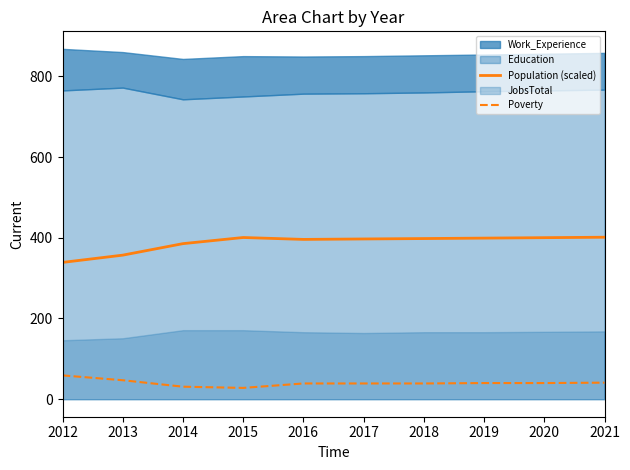

At which label does Population (scaled) reach its peak?

2021